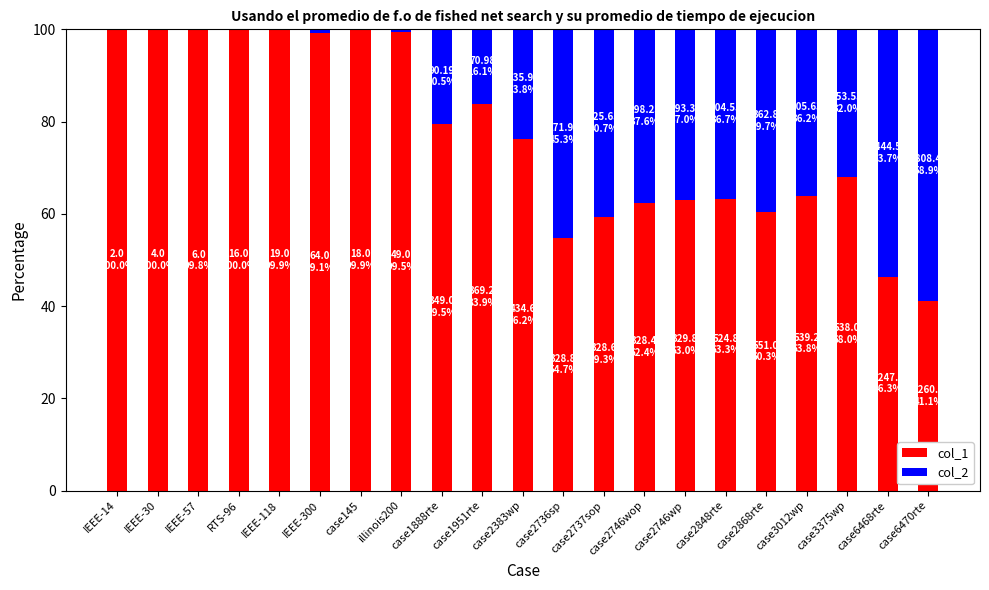

Is it true that col_1 equals 139.4 at RTS-96?

False